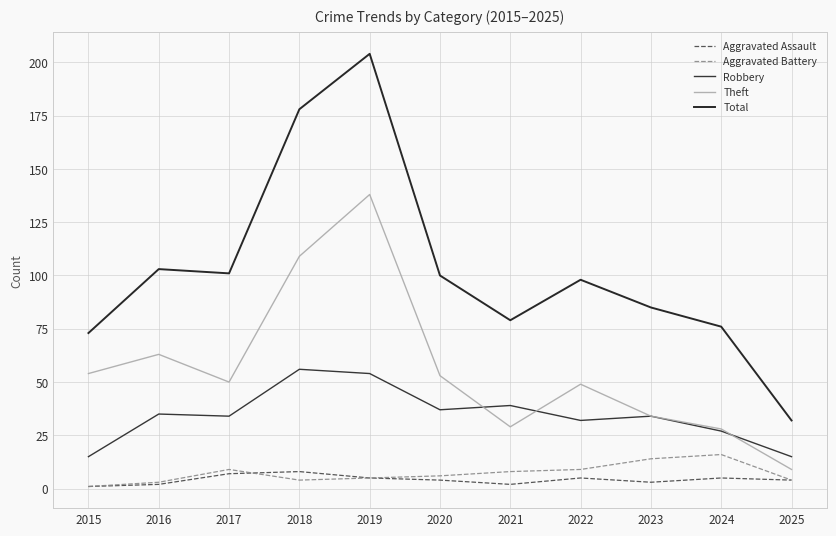

What is the minimum value for Aggravated Assault?

1